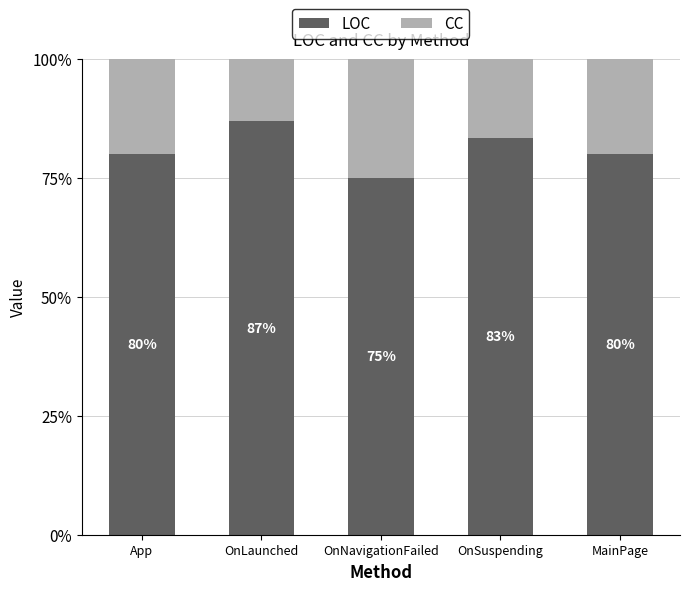

At which label does LOC reach its minimum?

OnNavigationFailed